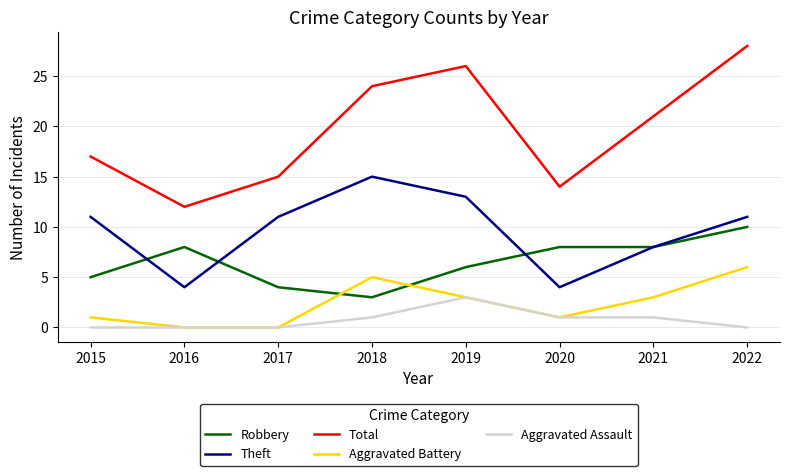

What is the difference between the second highest and minimum values in the Aggravated Battery series?

5